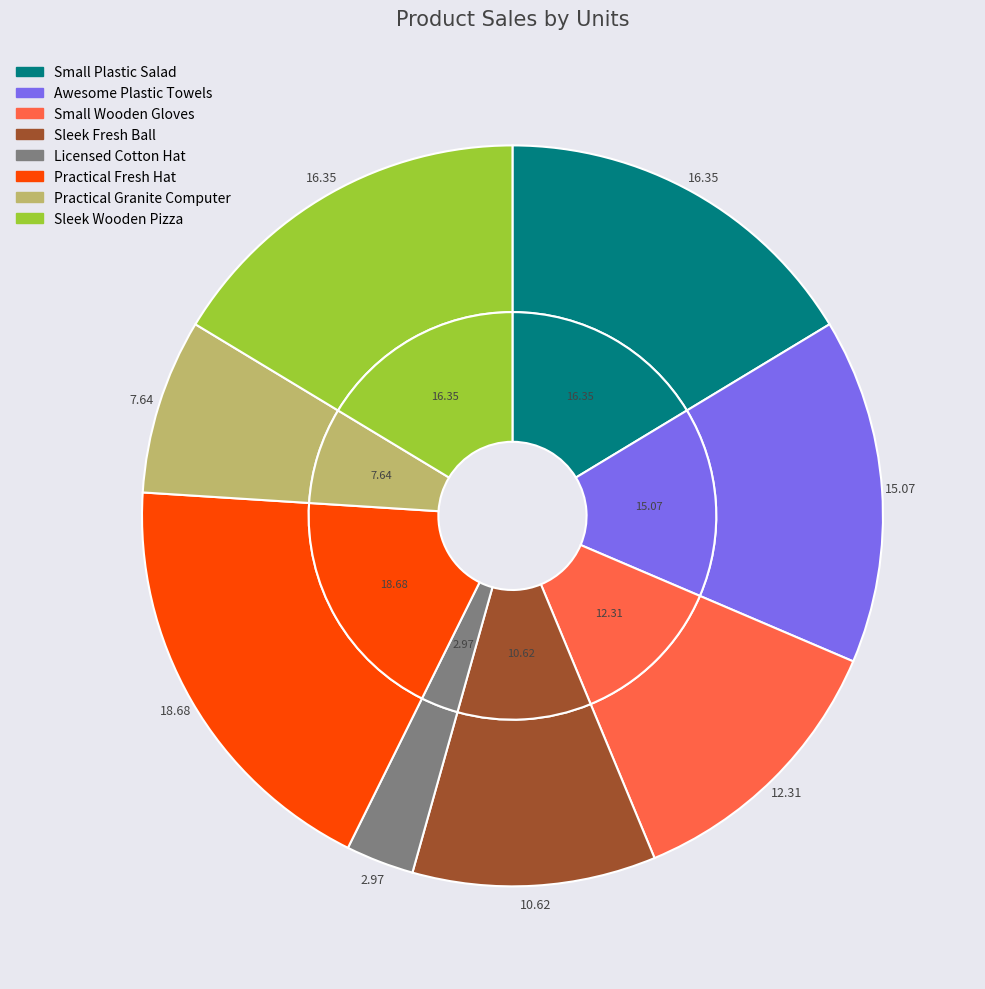

Rank the categories by value from highest to lowest.

Practical Fresh Hat, Small Plastic Salad, Sleek Wooden Pizza, Awesome Plastic Towels, Small Wooden Gloves, Sleek Fresh Ball, Practical Granite Computer, Licensed Cotton Hat